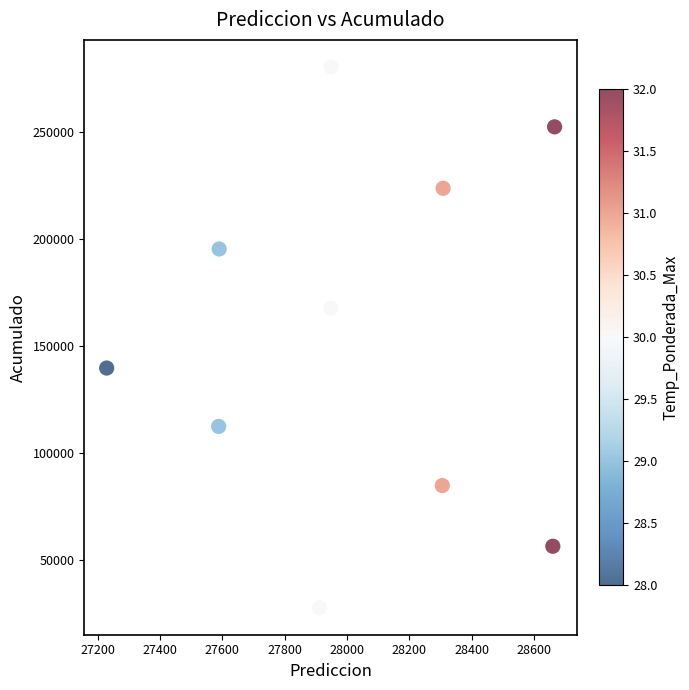

What is the average X value?

28015.6